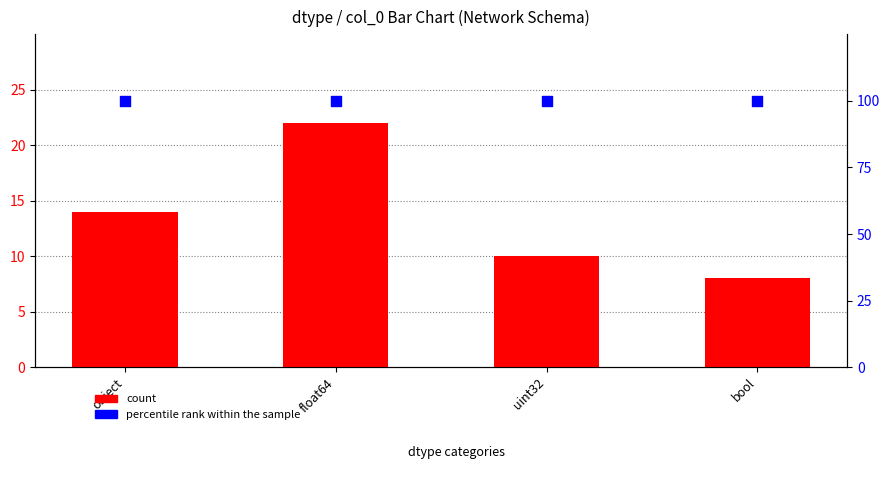

Is the value of percentile rank within the sample at object greater than the value of count at uint32?

Yes